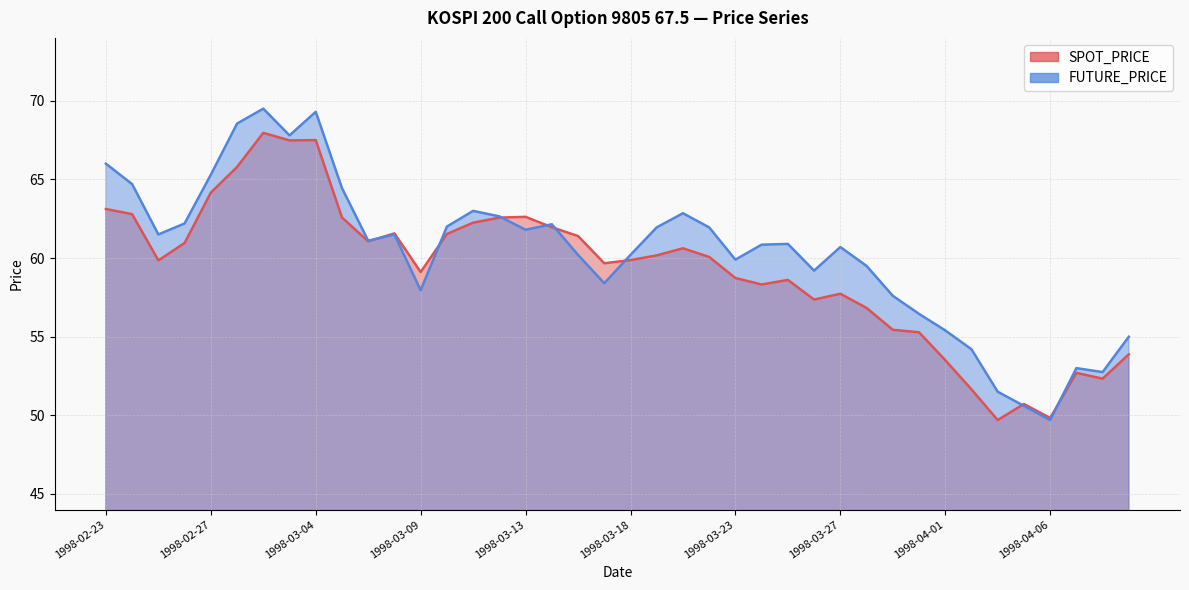

How many interior local peaks does the FUTURE_PRICE series have?

9